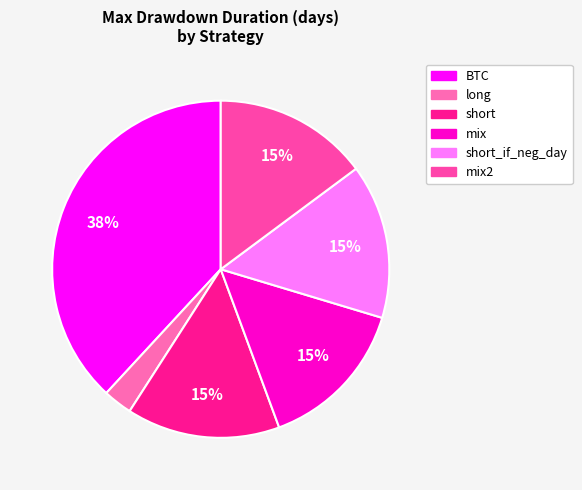

Which slice is the largest?

BTC